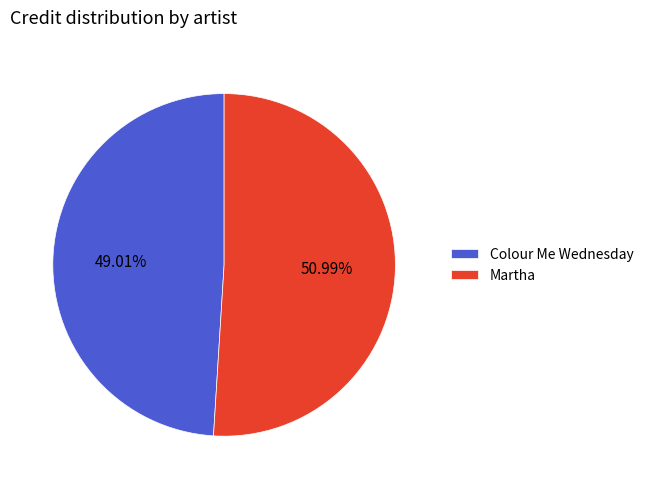

True or false: Martha accounts for 41% of the total.

False